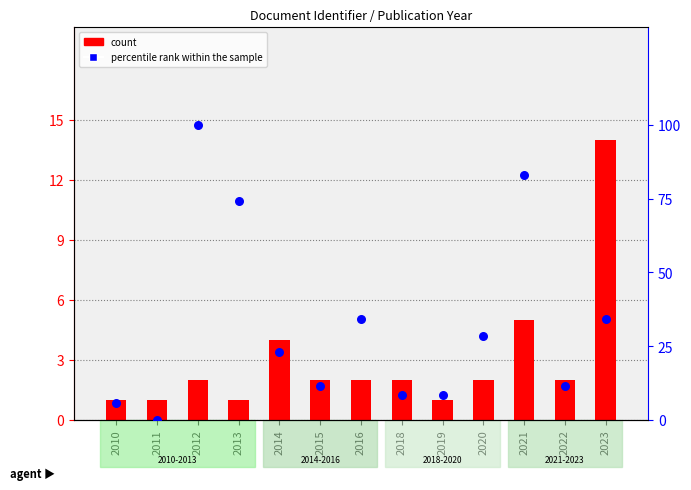

Is the value of count at 2015 greater than the value of Article Citation Count (percentile) at 2012?

No